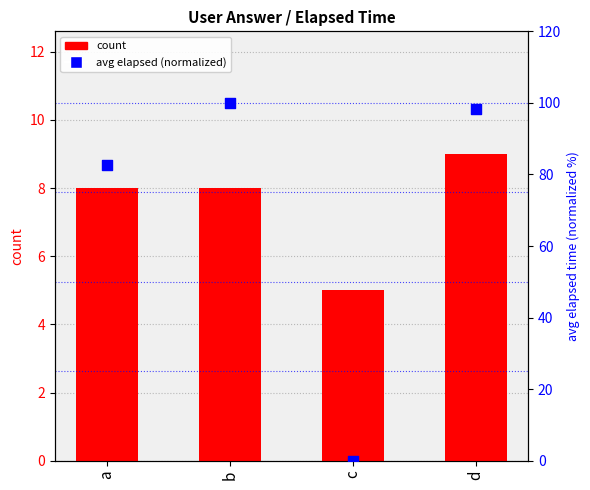

What is the total value across all series at d?

107.2